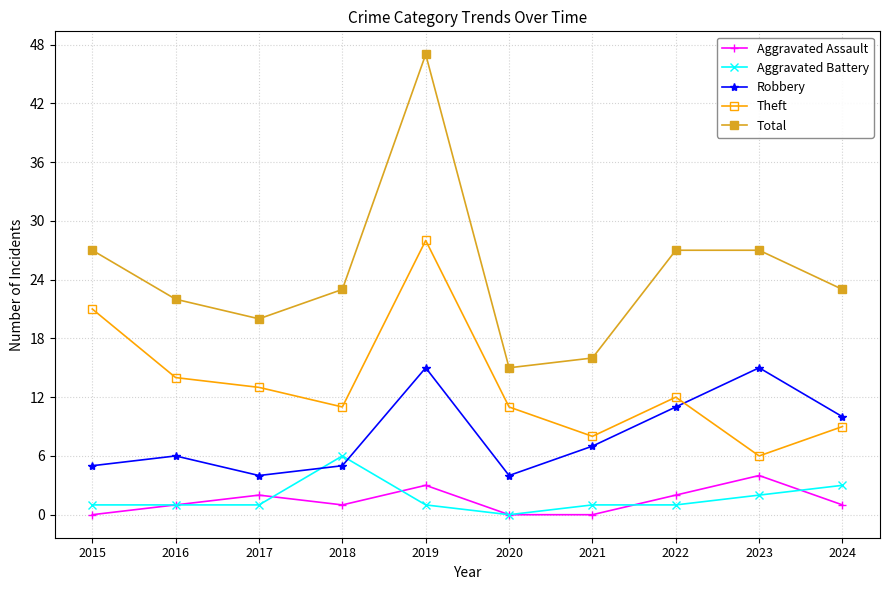

Which series has the widest spread of values?

Total